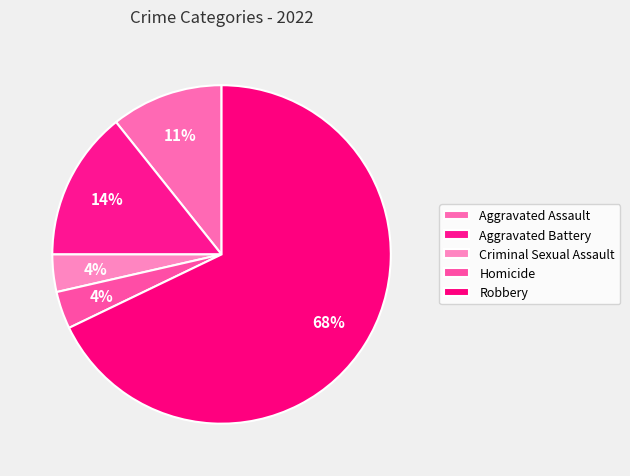

Rank the categories by value from highest to lowest.

Robbery, Aggravated Battery, Aggravated Assault, Criminal Sexual Assault, Homicide